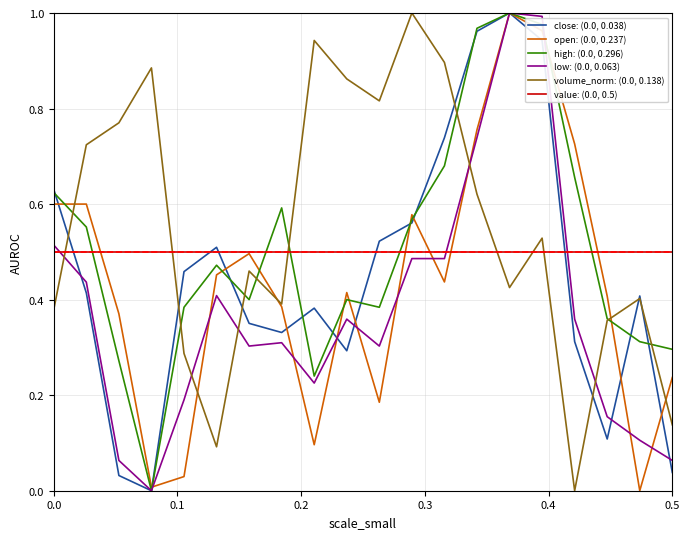

True or false: low: (0.0, 0.063) and volume_norm: (0.0, 0.138) cross at least once.

True